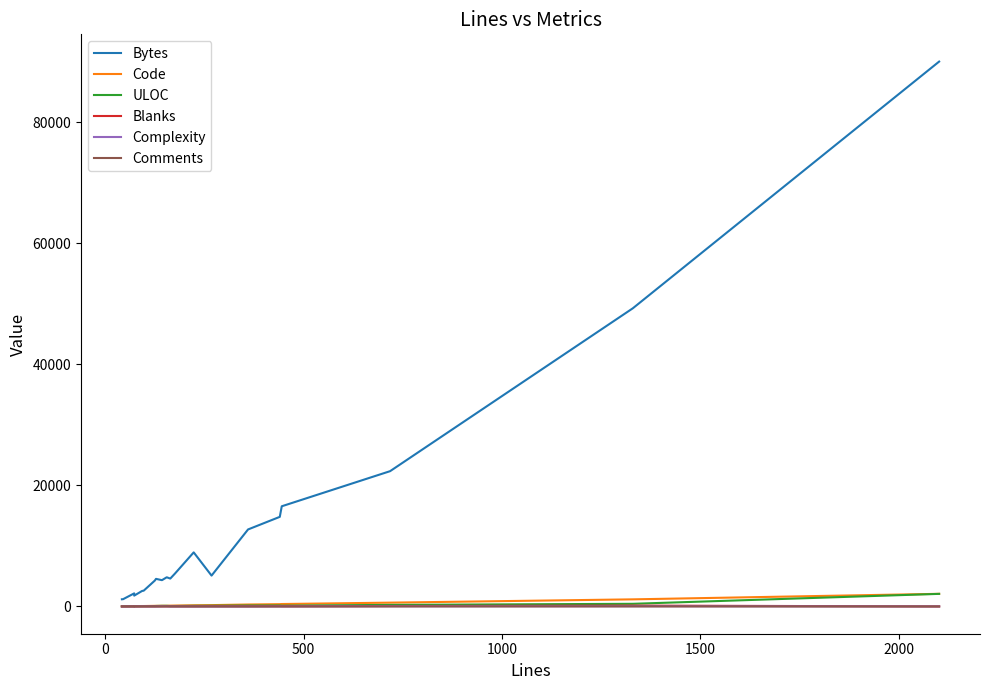

The value of Complexity at 1500 is 12. True or false?

True